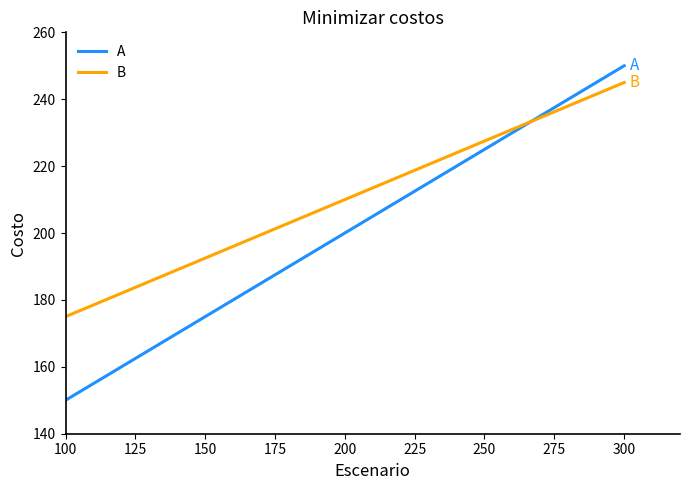

Count the number of categories in the chart.

300